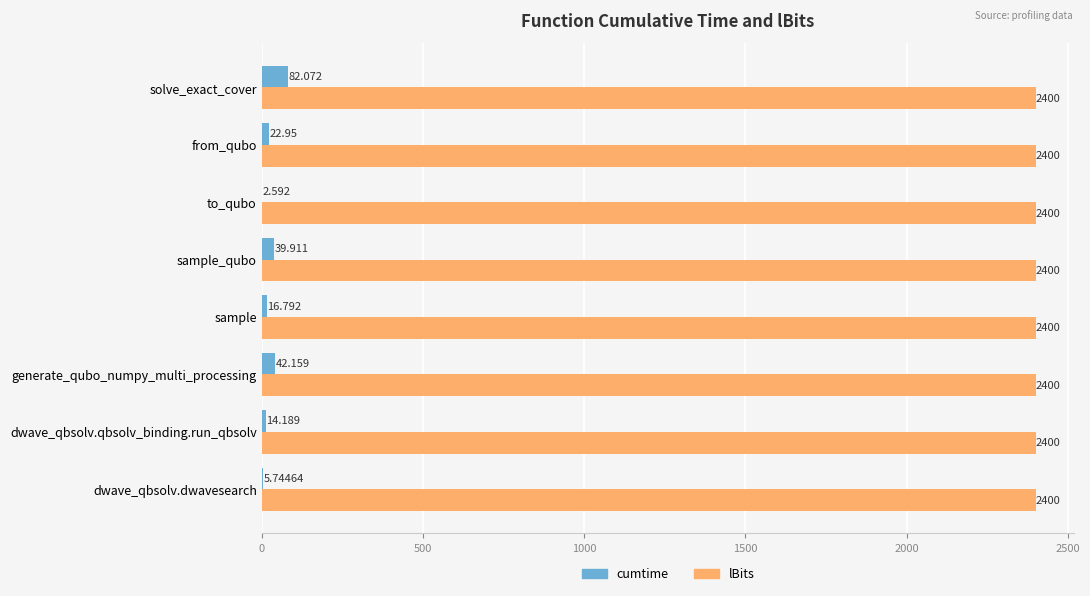

Is the value of lBits at dwave_qbsolv.qbsolv_binding.run_qbsolv greater than the value of cumtime at generate_qubo_numpy_multi_processing?

Yes